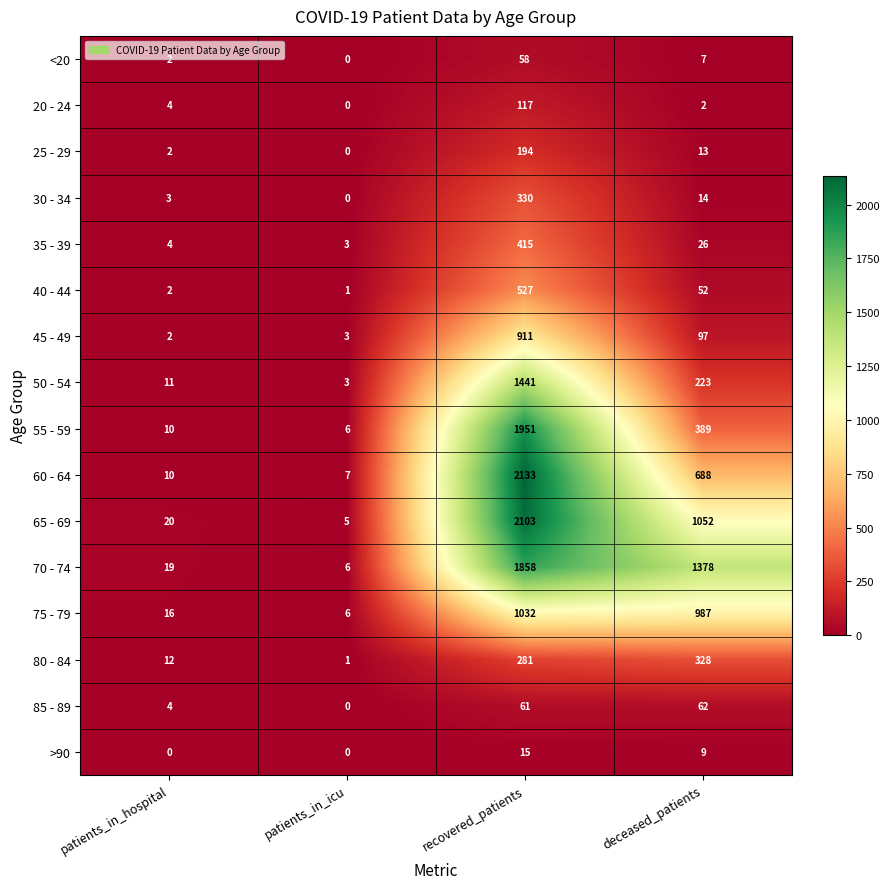

What is the difference between the highest and lowest values at recovered_patients?

2118